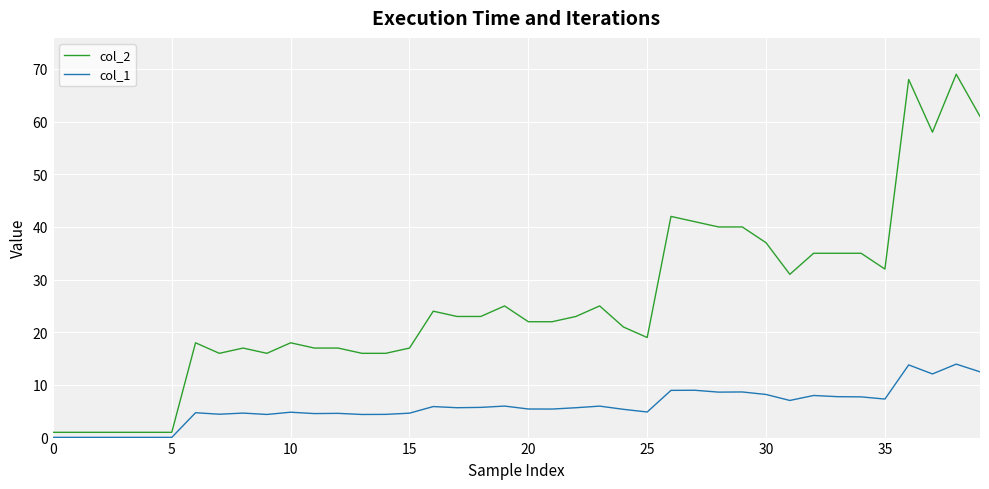

Rank the series by their average value, from highest to lowest.

col_2, col_1